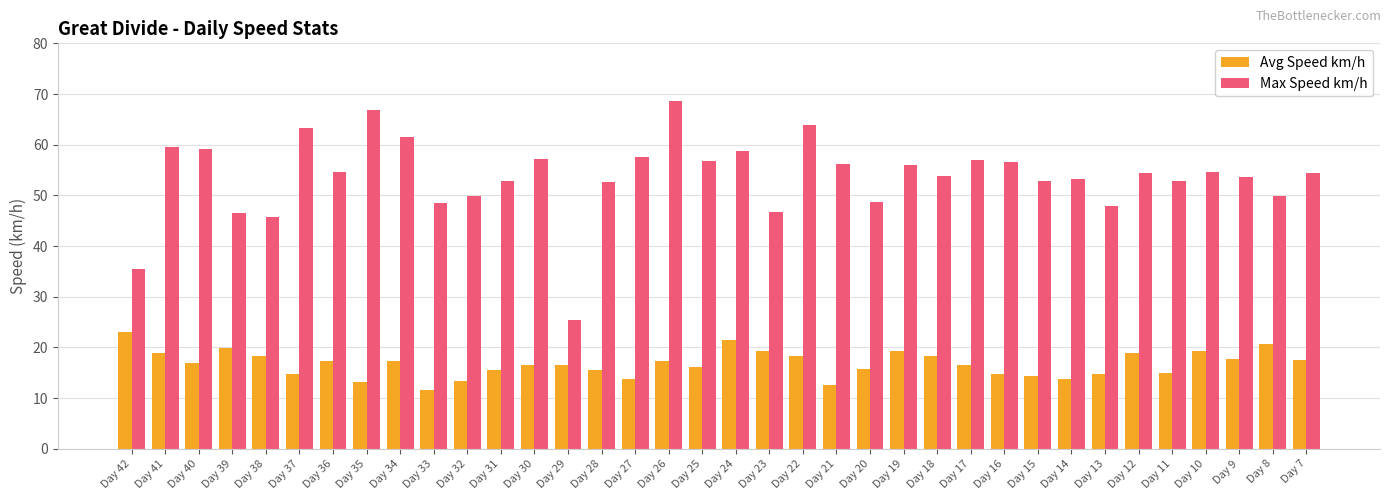

What is the sum of the Avg Speed km/h values at Day 37 and Day 19?

34.0